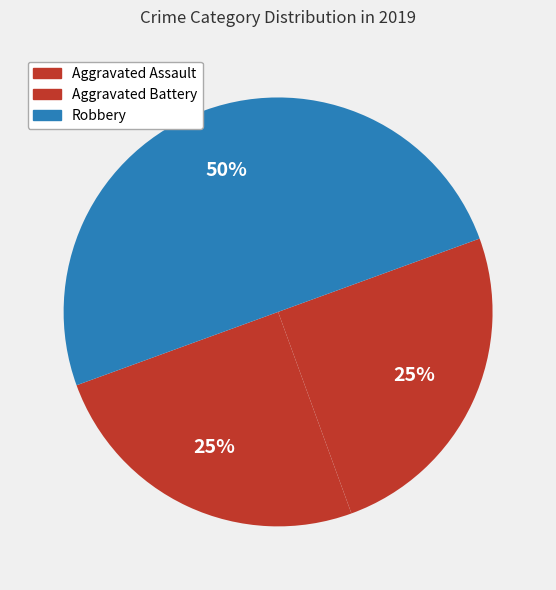

Is it true that Aggravated Battery is 34% of the pie?

False